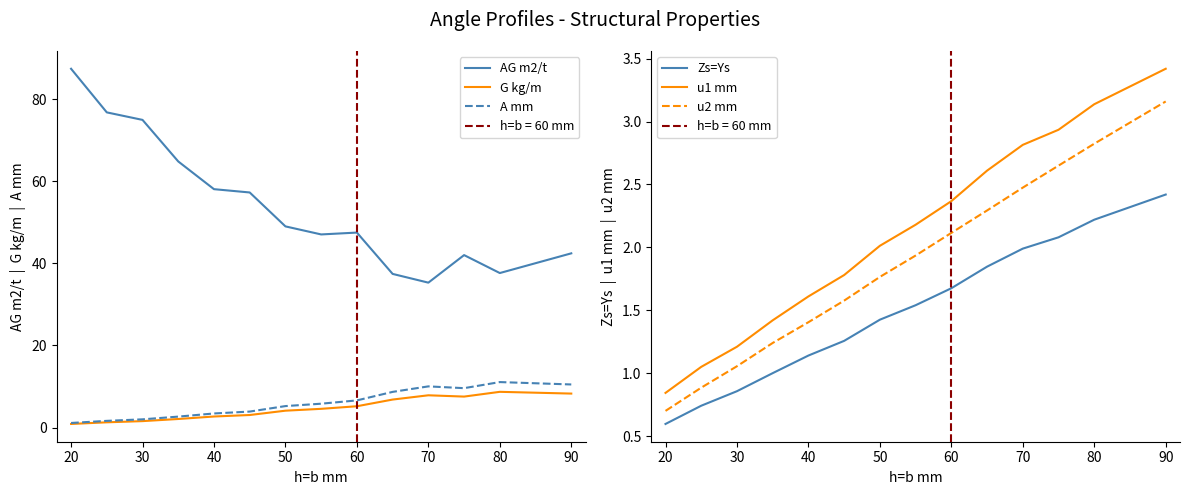

List the series in order of their peak value, lowest first.

Zs=Ys, u2 mm, u1 mm, G kg/m, A mm, AG m2/t